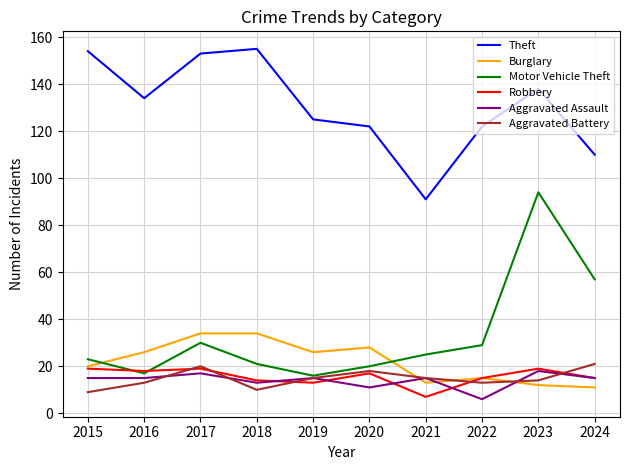

Where does the Aggravated Battery series first go above 15?

2017